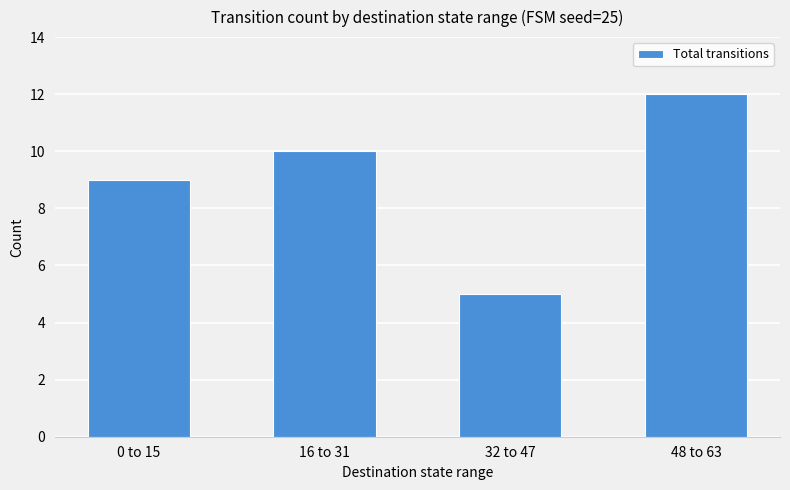

What is the difference between the maximum and second lowest values?

3